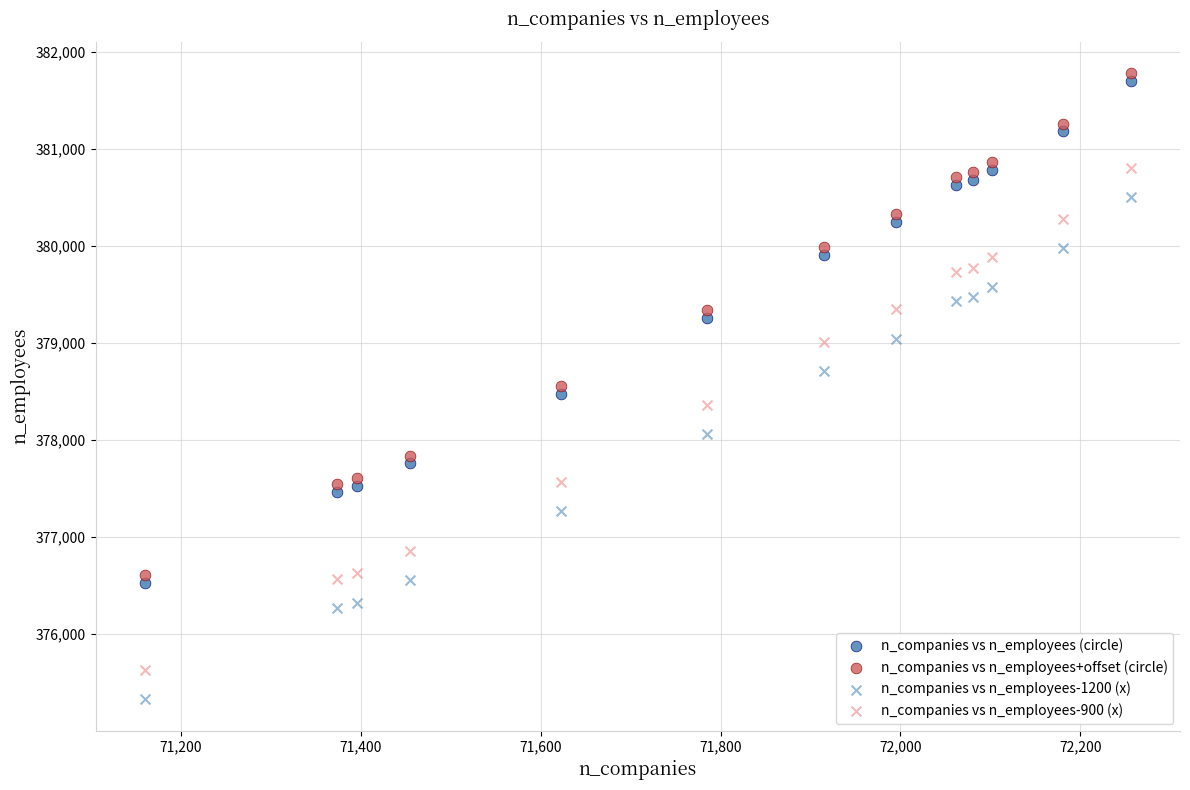

How many points are shown in the scatter plot?

52